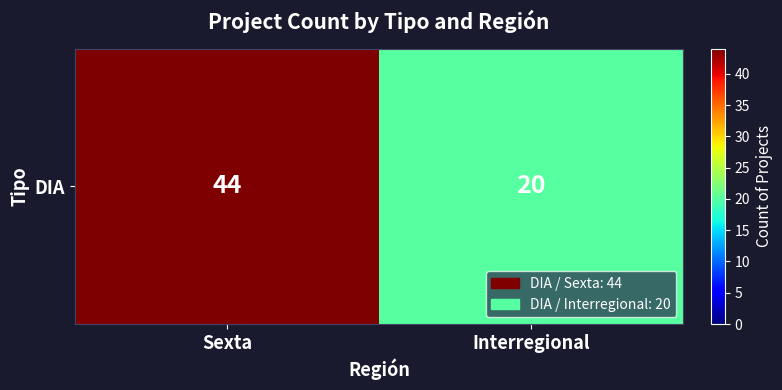

Reading left to right, what are all the values shown in this chart?

44	20